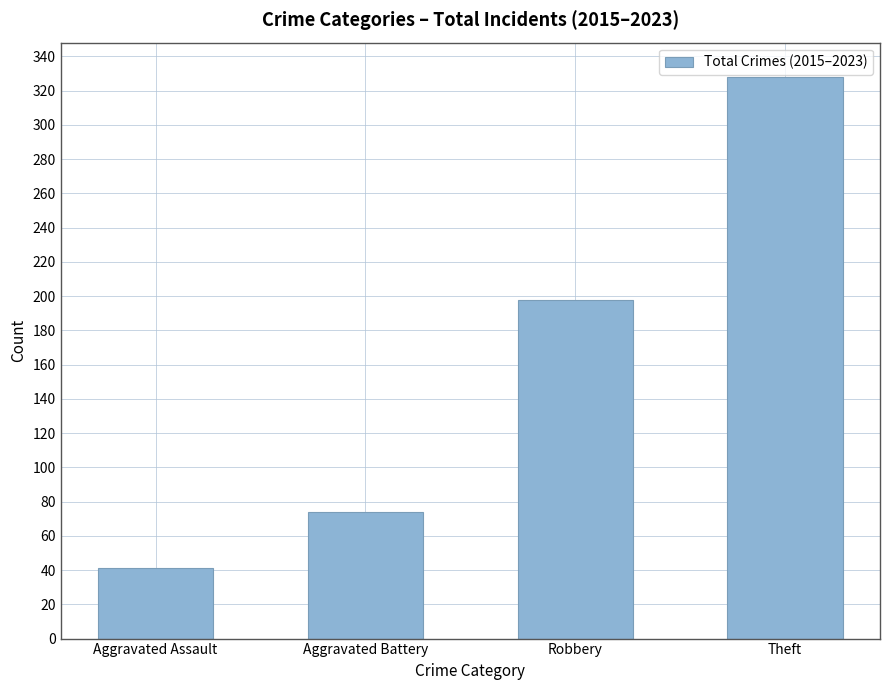

Read the value at Aggravated Assault.

41